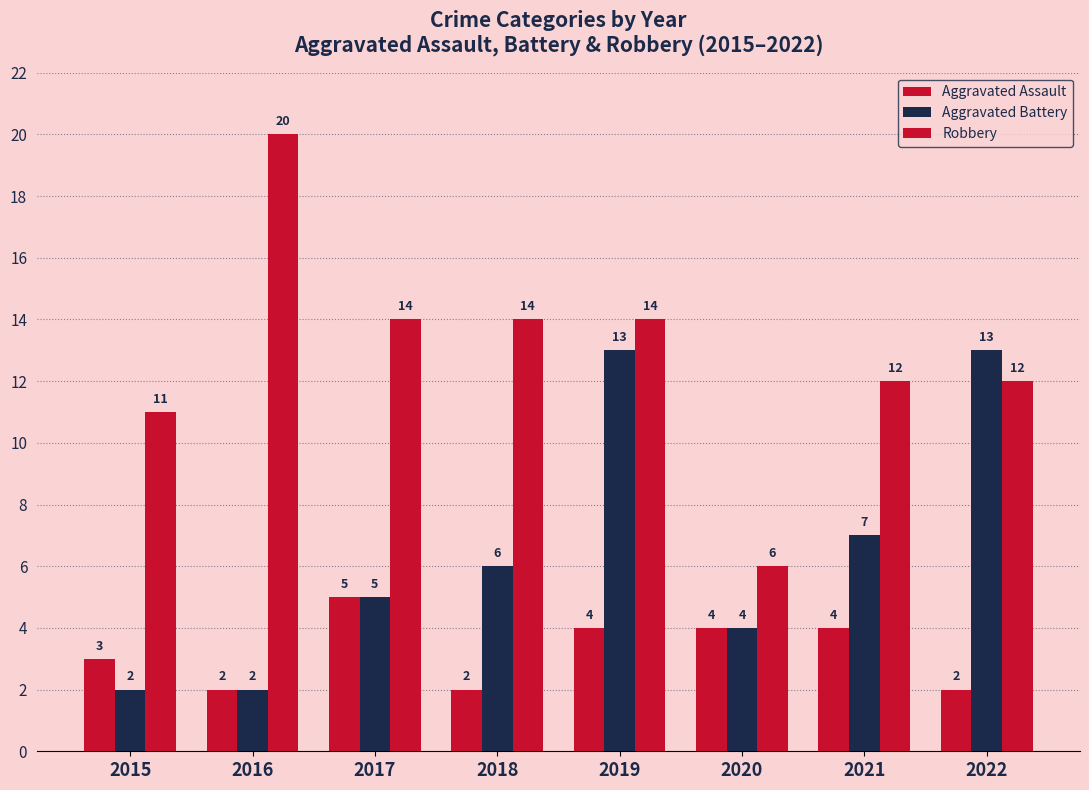

How many data points in Robbery are less than 14?

4